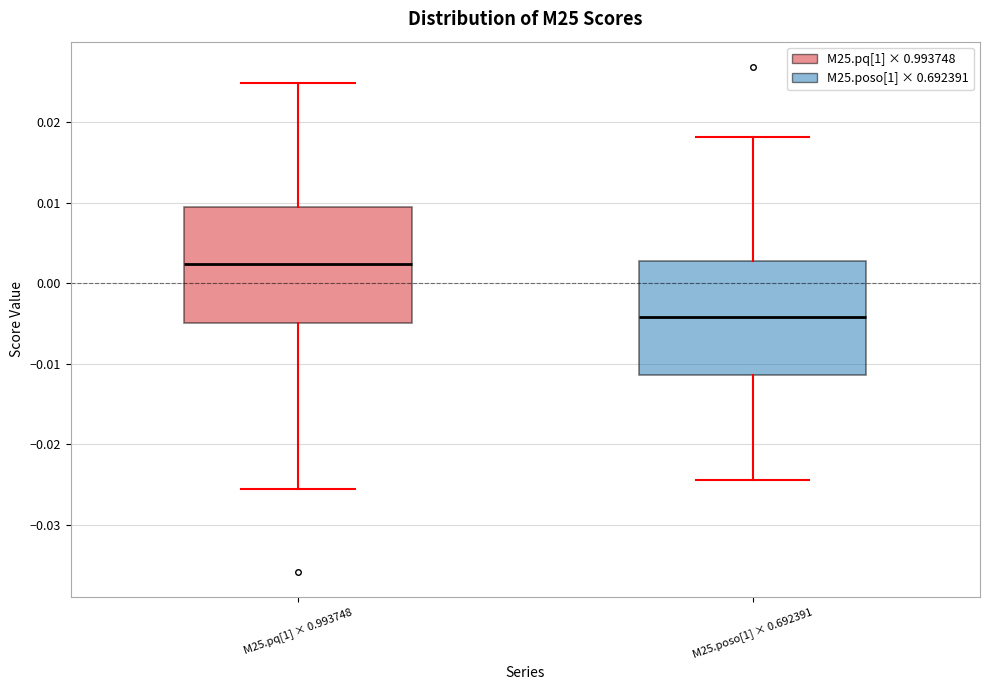

Where does the lower whisker of the box for M25.poso[1] × 0.692391 end on the y-axis? The values are not printed on the chart, so give them approximately, as read against the axis.

-0.024